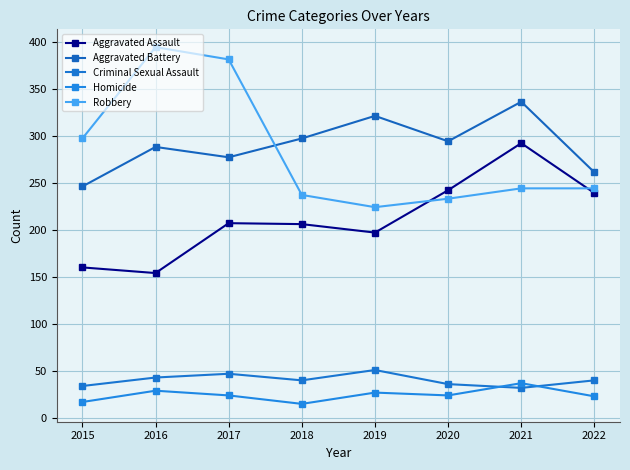

How many Criminal Sexual Assault values are between 36 and 47?

5